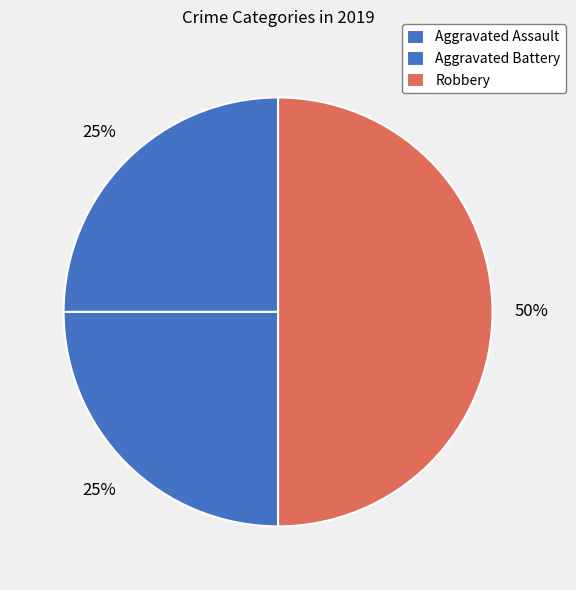

How many slices are in this pie chart?

3